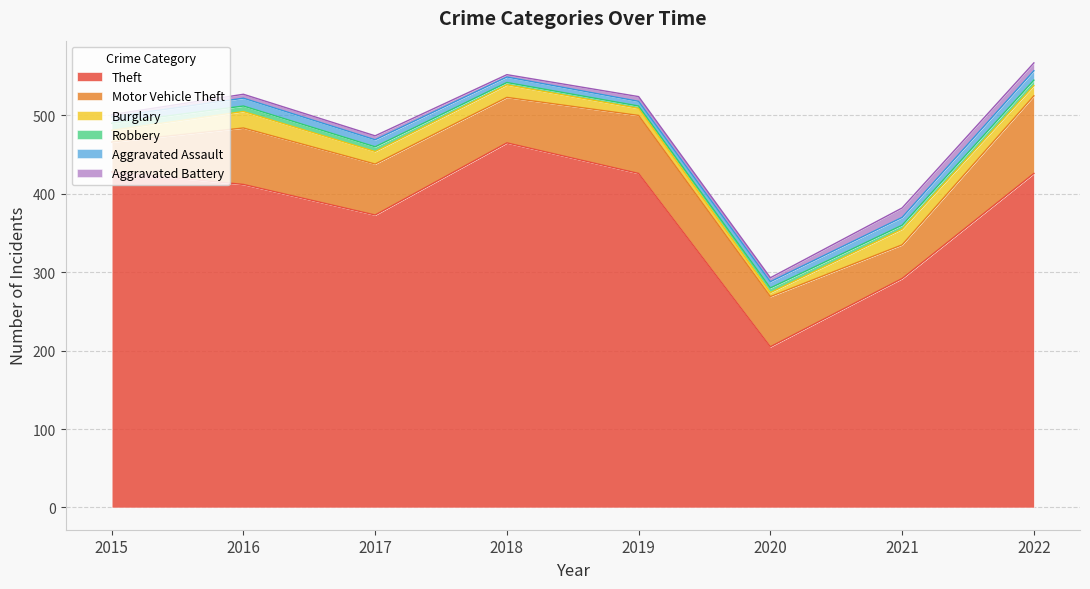

What is the maximum value for Theft?

465